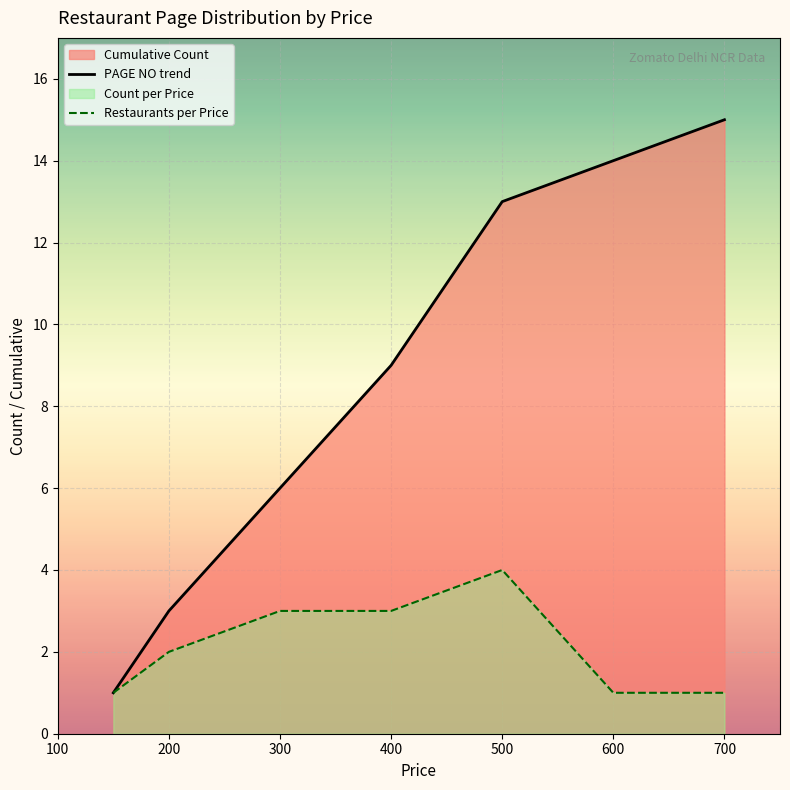

What is the smallest value displayed?

1